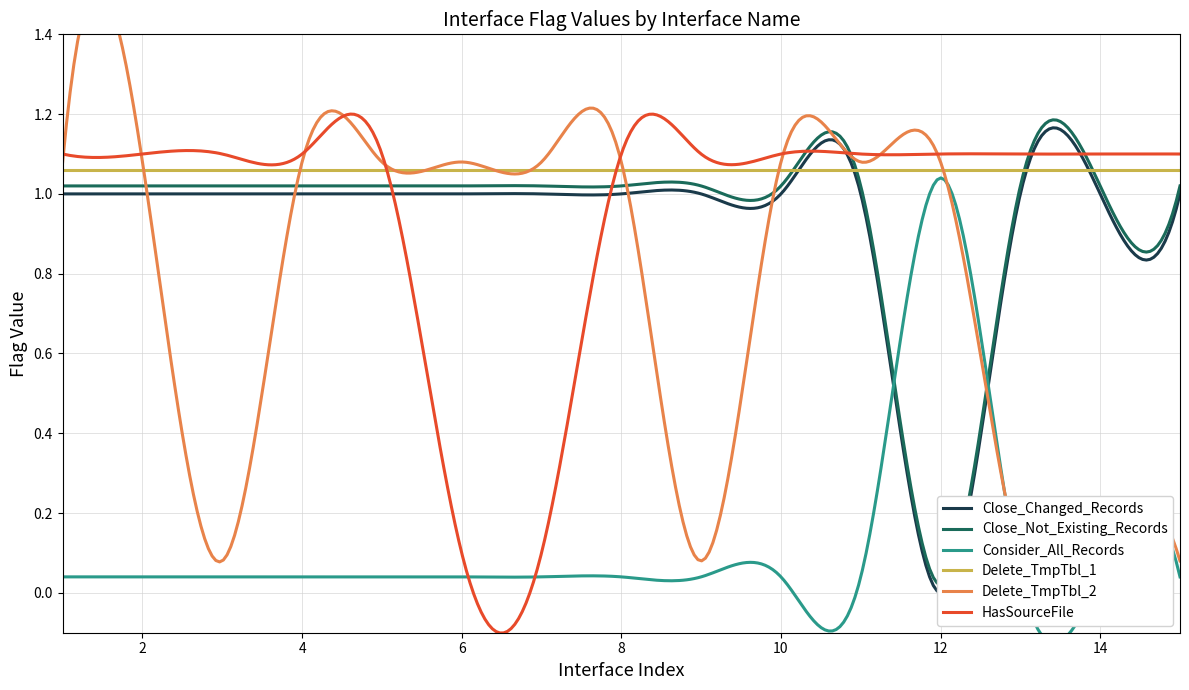

True or false: Delete_TmpTbl_1 has more than 1 interior local peaks.

False